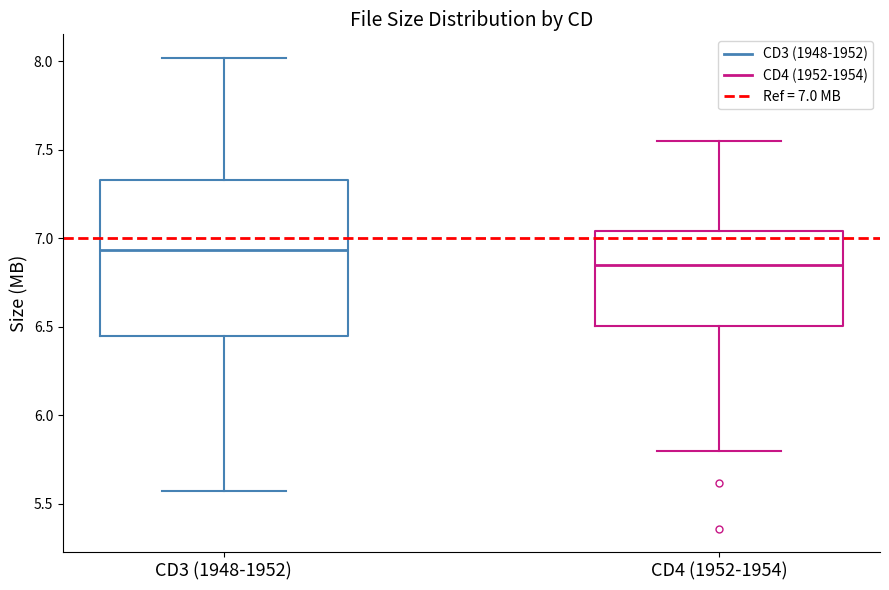

Where is the lower edge of the box for CD4 (1952-1954) on the y-axis? The values are not printed on the chart, so give them approximately, as read against the axis.

6.50